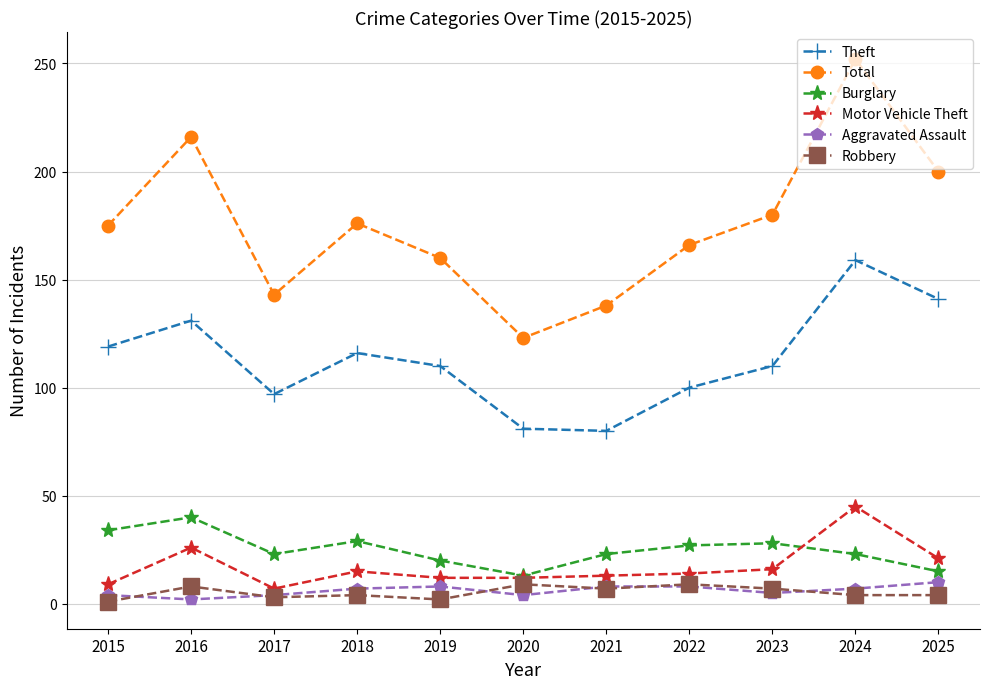

Which series has the largest total across all categories?

Total